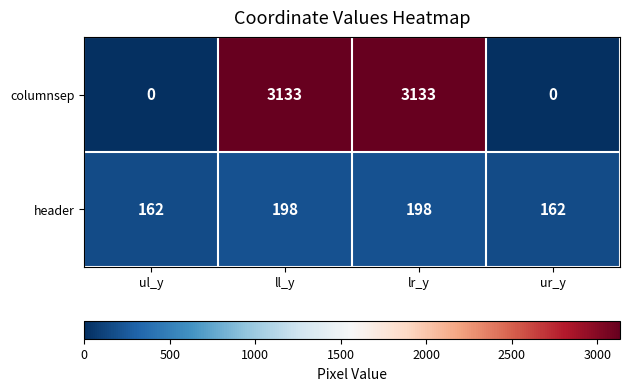

What is the spread (max minus min) of values at ur_y?

162